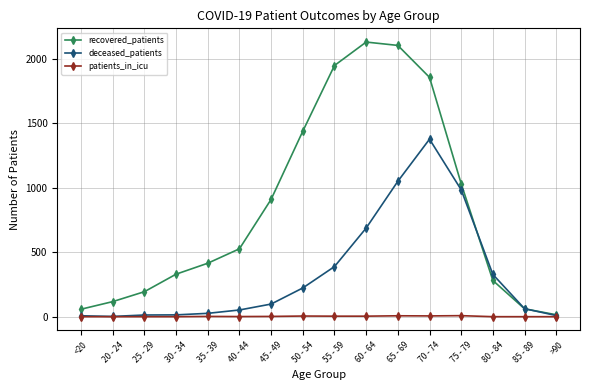

True or false: recovered_patients has more than 0 points higher than both neighbors.

True